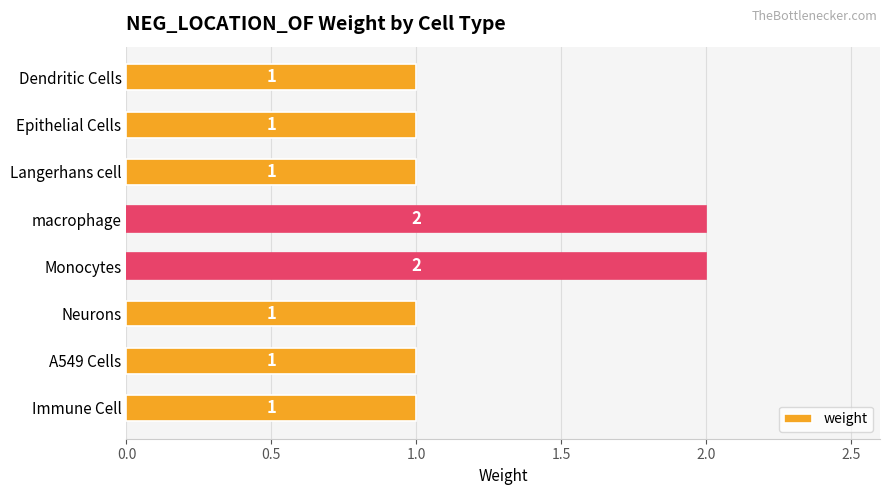

The chart shows a value of 1 at A549 Cells. True or false?

True